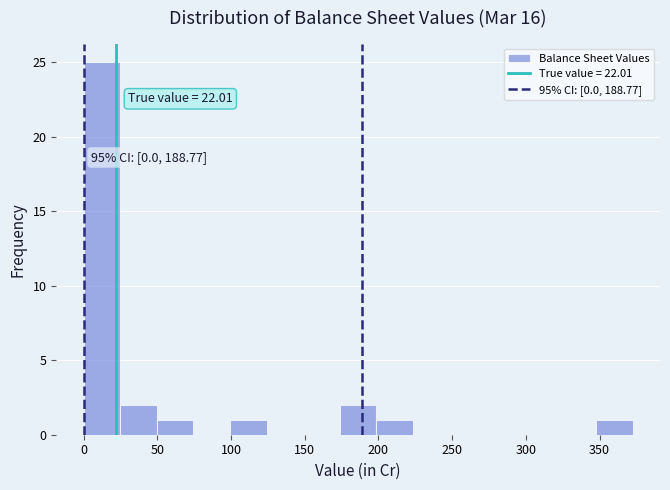

Which range on the x-axis has the tallest bar?

0 to 25